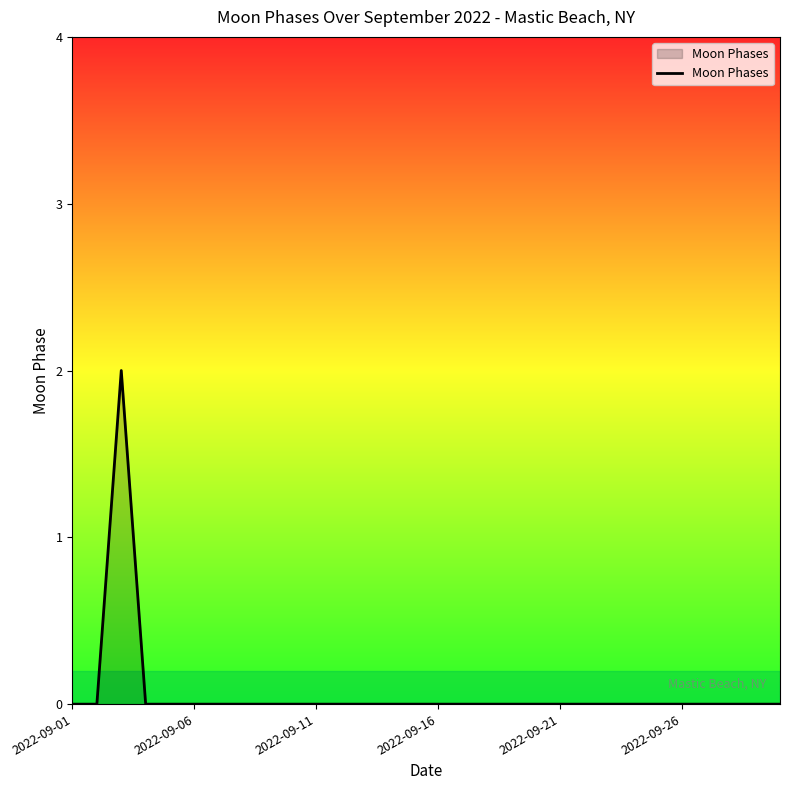

Reading left to right, what are all the values shown in this chart?

0	0	2	0	0	0	0	0	0	0	0	0	0	0	0	0	0	0	0	0	0	0	0	0	0	0	0	0	0	0